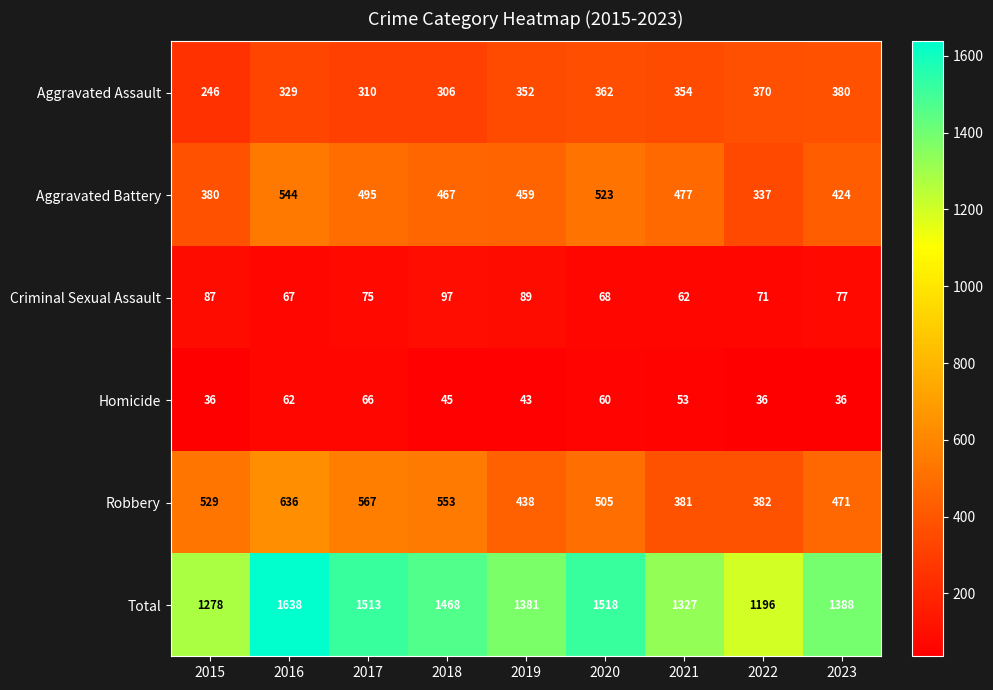

Which series has the largest range (max minus min)?

Total